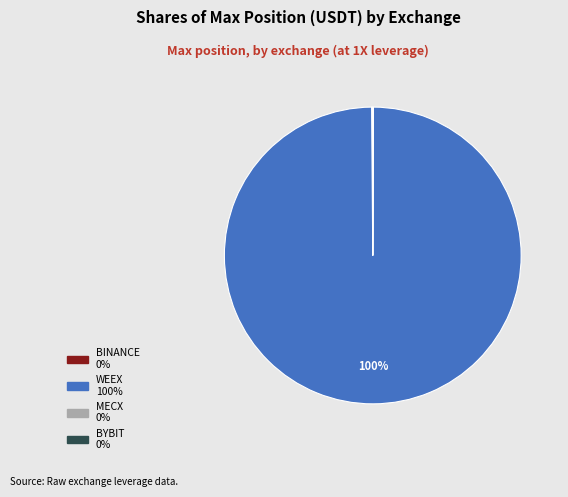

Which slice is the largest?

WEEX